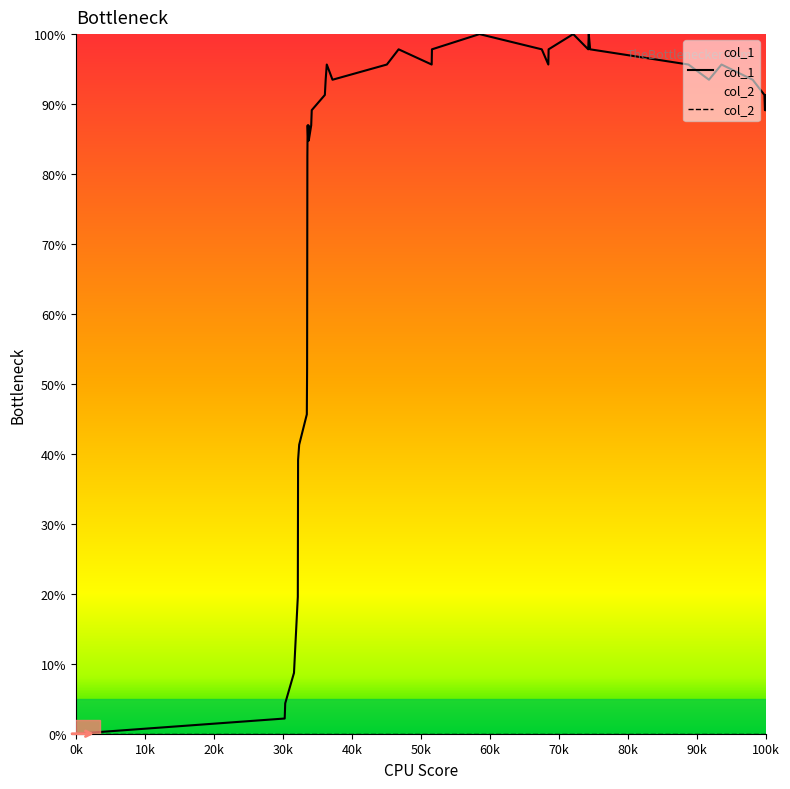

The col_1 series shows 65.3 at 0k. True or false?

False